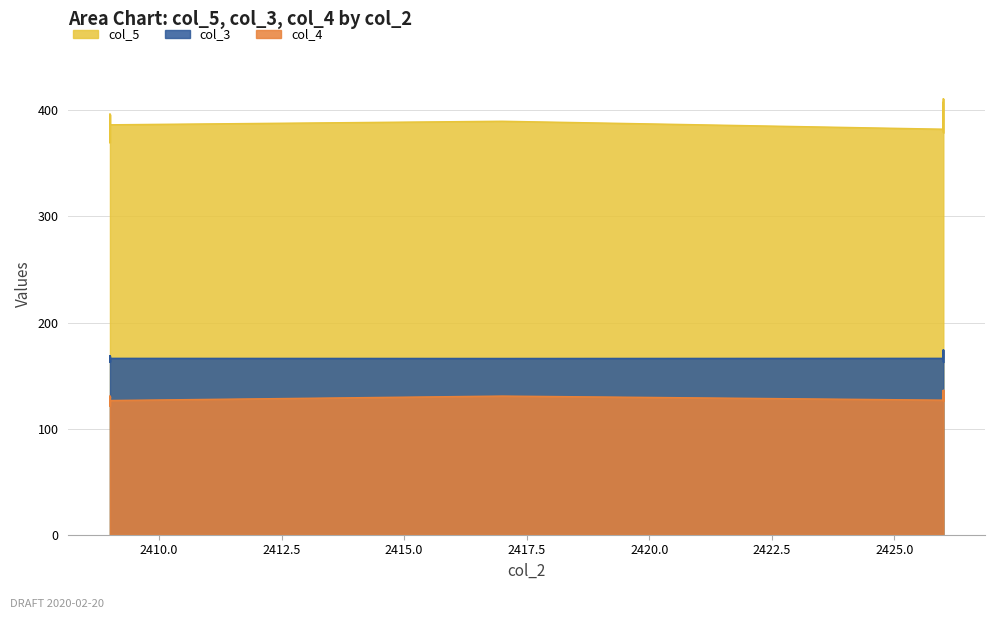

True or false: col_4 and col_3 cross at least once.

False